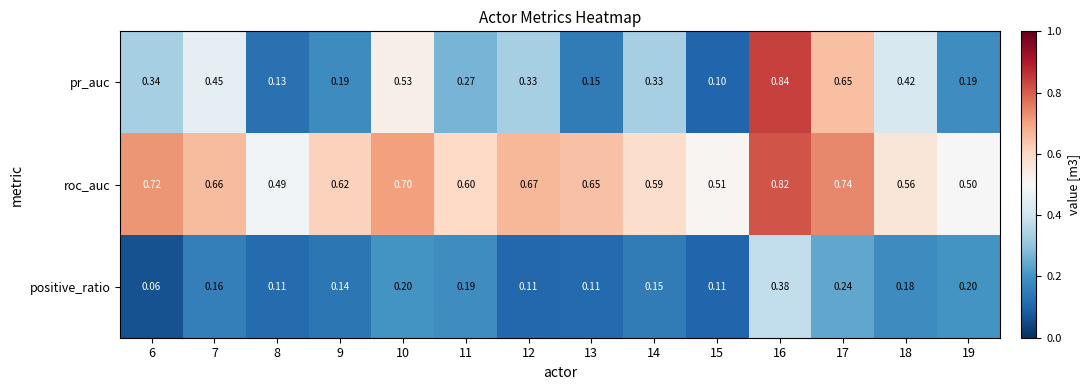

Is the value of roc_auc at 13 greater than the value of pr_auc at 8?

Yes